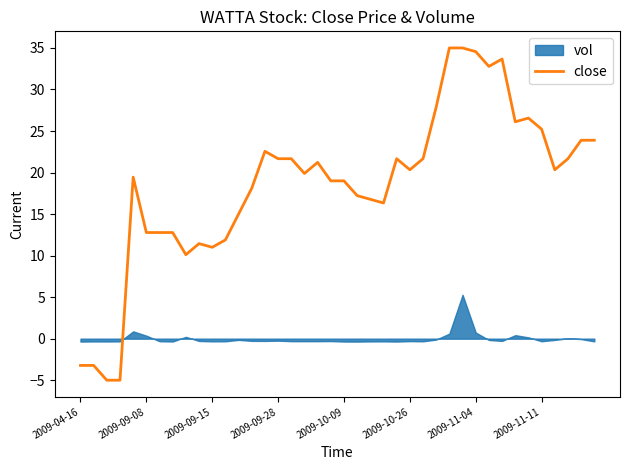

Is it true that close equals 11.0 at 2009-09-15?

True